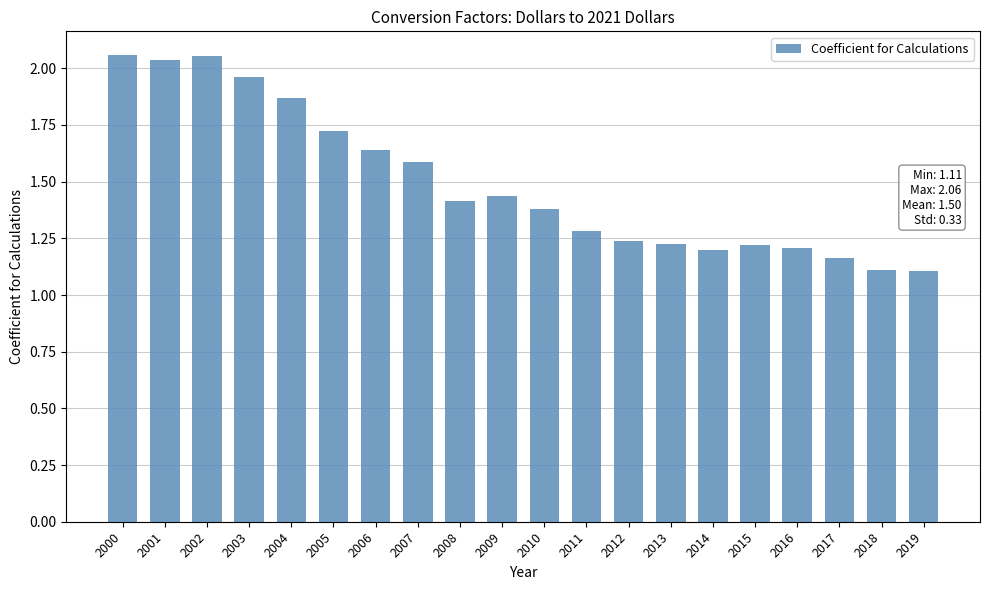

True or false: the data shows 2.6 at 2007.

False